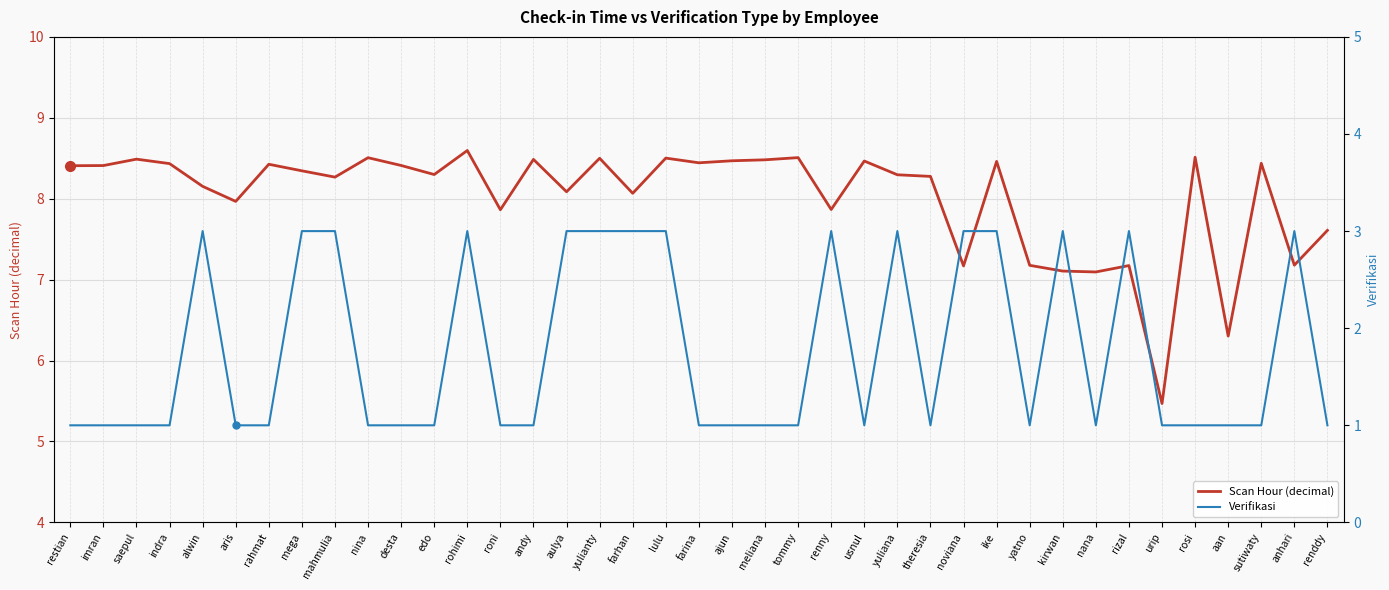

Is the value of Scan Hour (decimal) at renny greater than the value of Verifikasi at theresia?

Yes